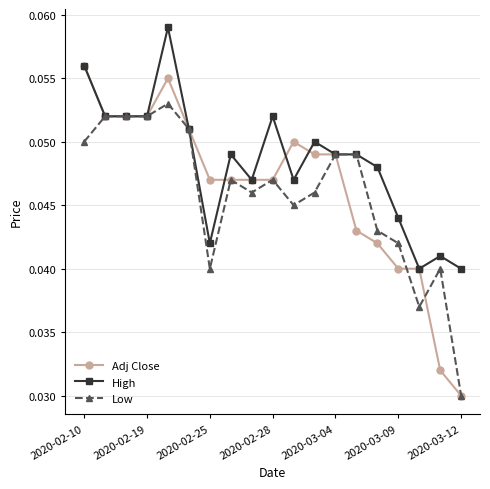

How many Adj Close values are between 0 and 1?

19